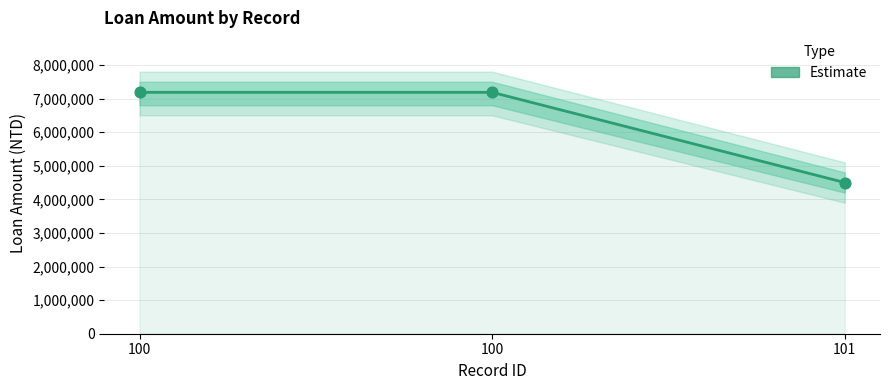

Between 101 and 100, which is larger?

100